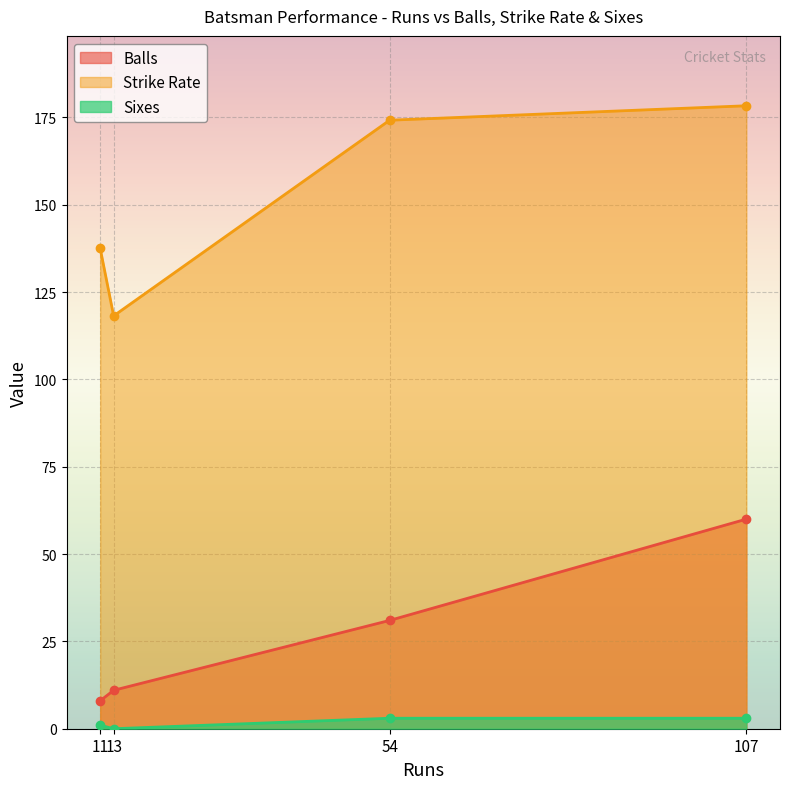

Which has a higher value, 11 or 107?

107